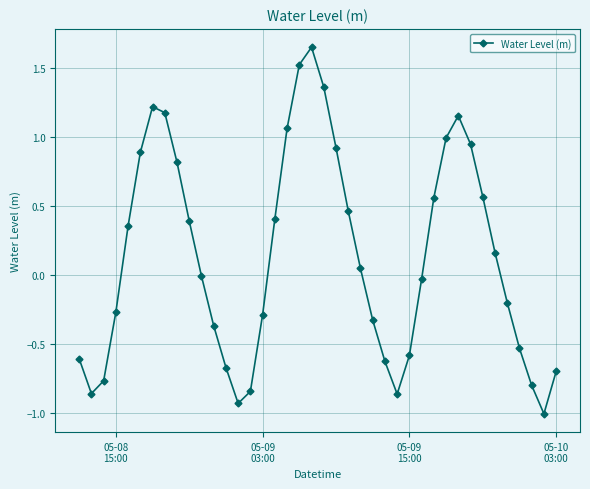

How many points are higher than both their immediate neighbors (excluding endpoints)?

3